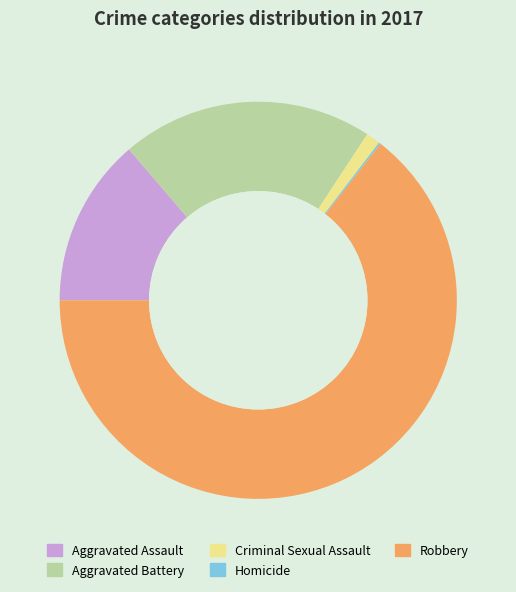

Between Aggravated Assault and Robbery, which is larger?

Robbery